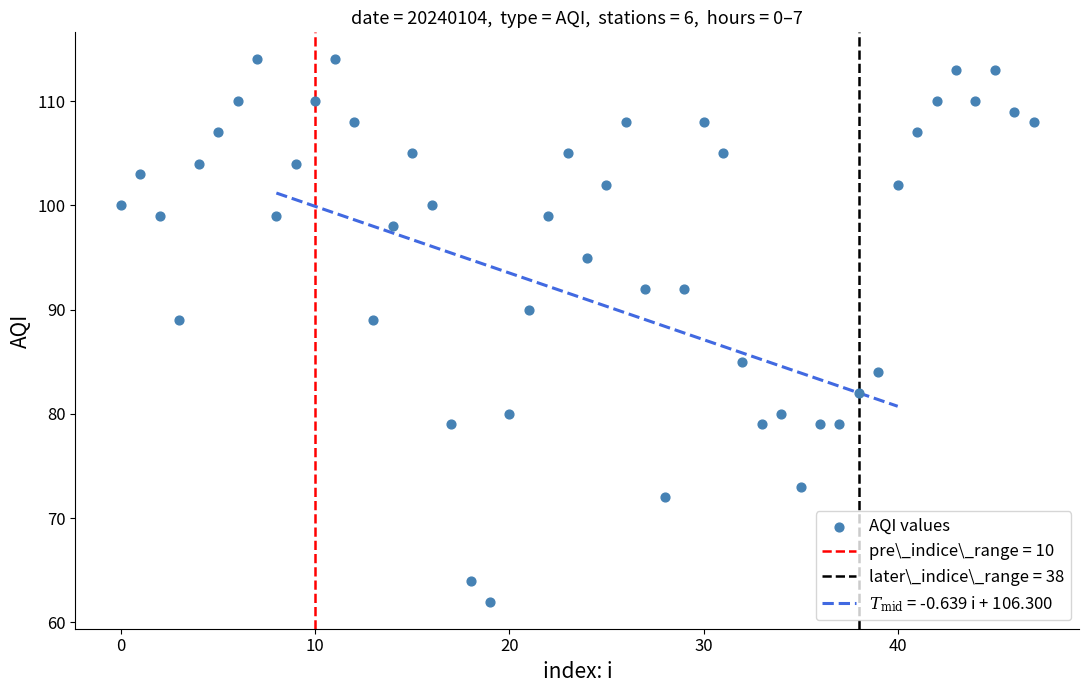

What is the range of Y values (max minus min)?

52